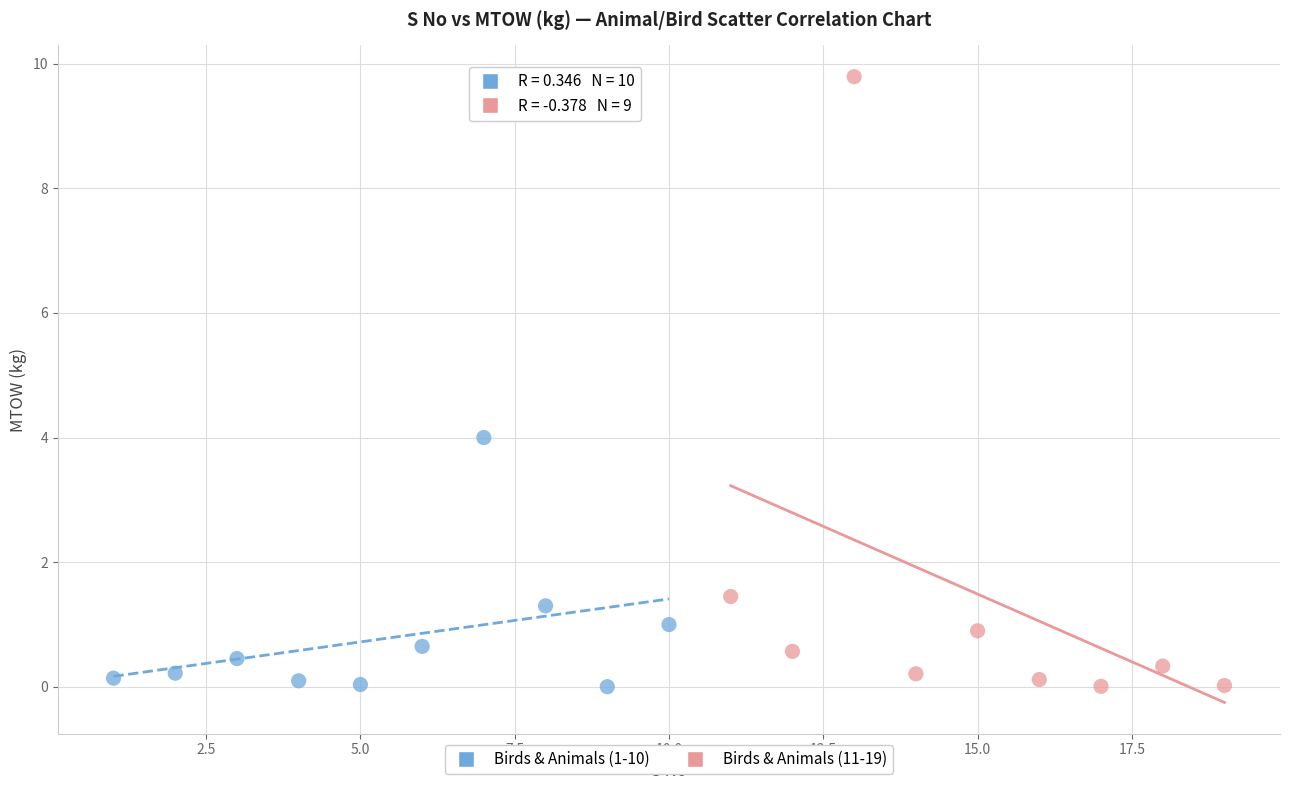

What are all the series names shown in the legend?

Birds & Animals (1-10), Birds & Animals (11-19)